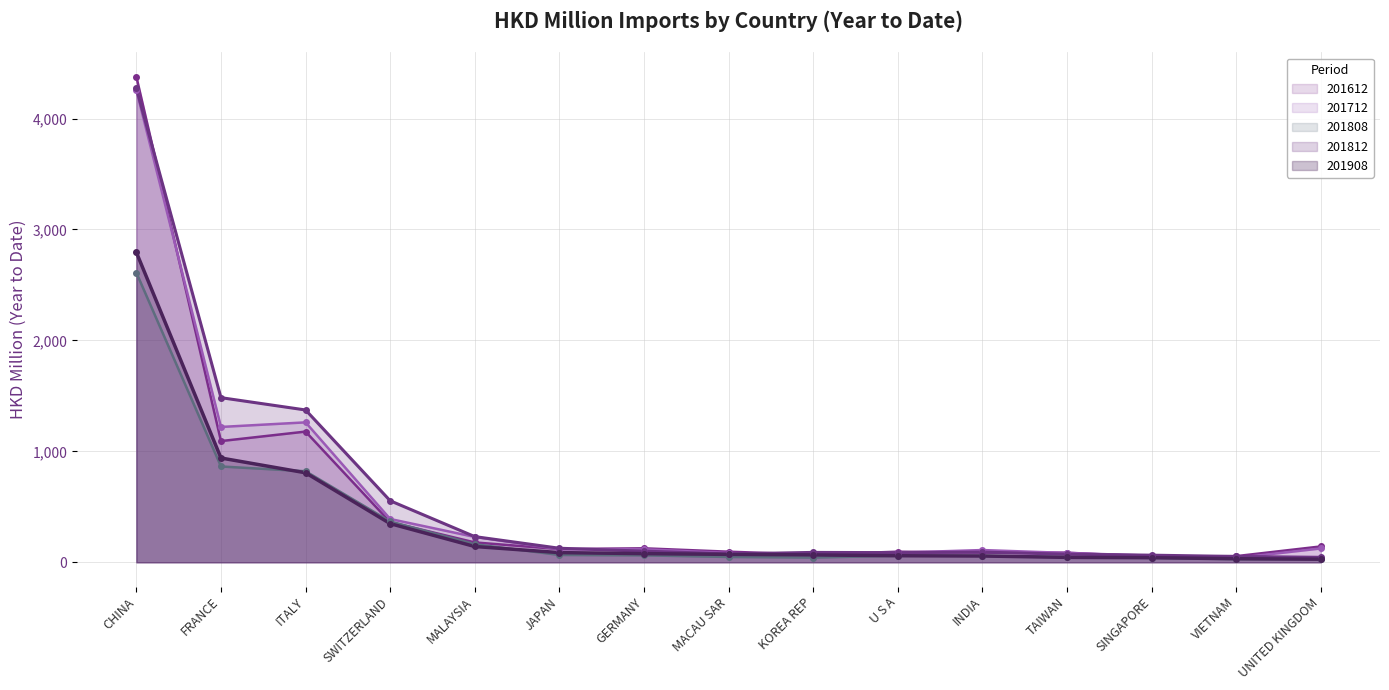

Rank the categories by 201712 value from lowest to highest.

VIETNAM, SINGAPORE, KOREA REP, MACAU SAR, TAIWAN, U S A, INDIA, GERMANY, JAPAN, UNITED KINGDOM, MALAYSIA, SWITZERLAND, FRANCE, ITALY, CHINA